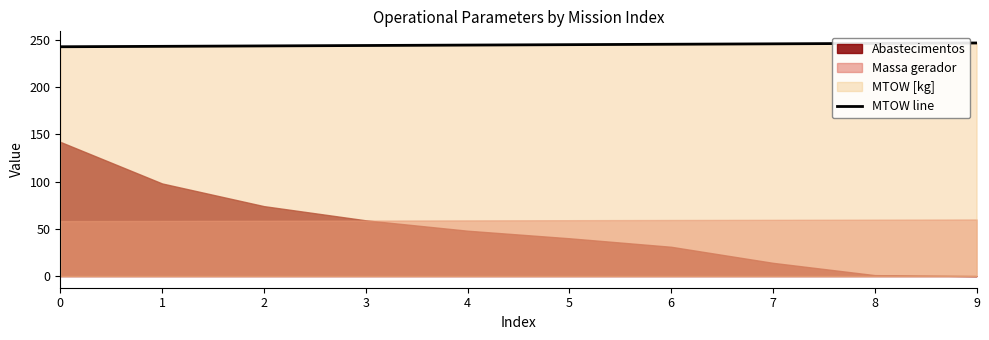

The value of MTOW line at 9 is 73.0. True or false?

False